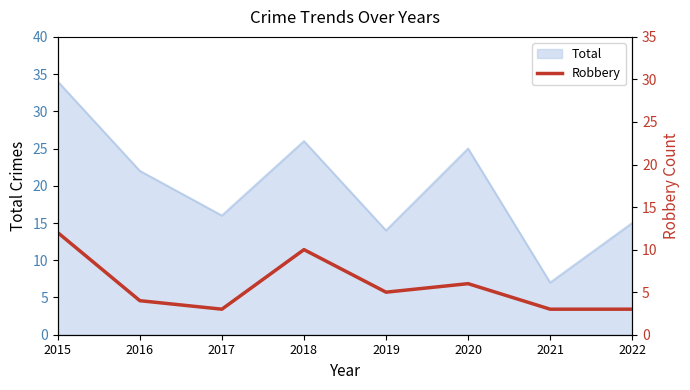

At which label does Total reach its peak?

2015